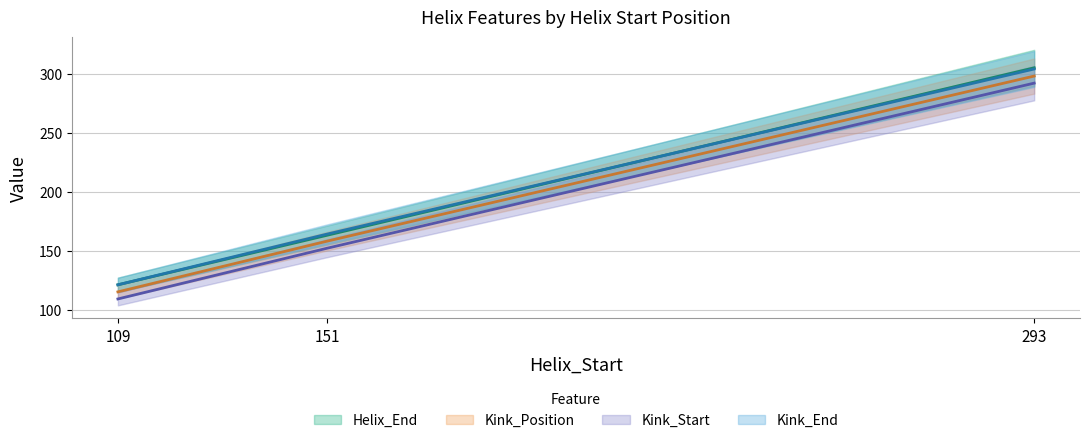

How many values in the Kink_End series exceed 164?

1